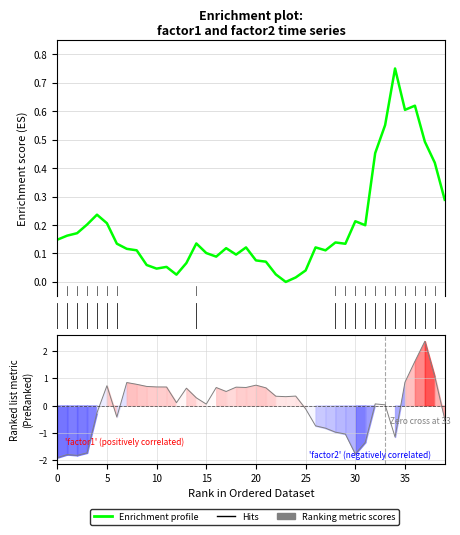

True or false: Ranking metric scores and Enrichment profile cross at least once.

True